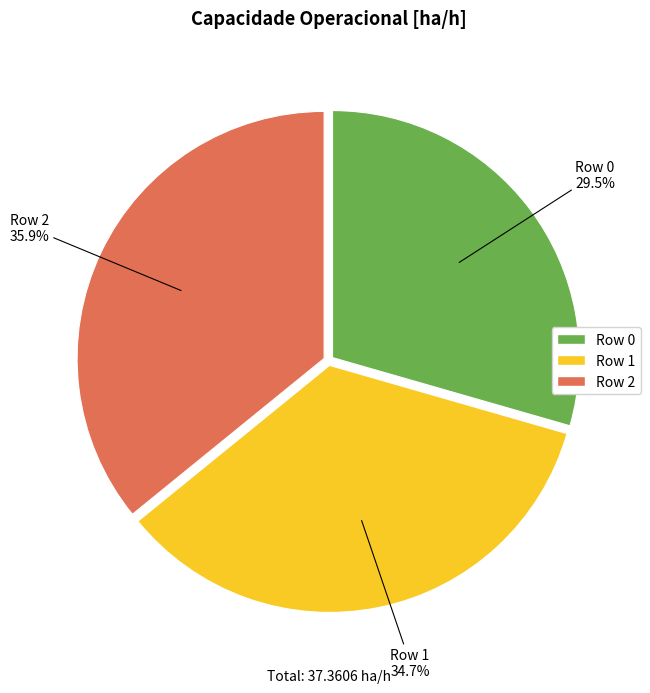

Is Row 0 the majority of the pie?

No